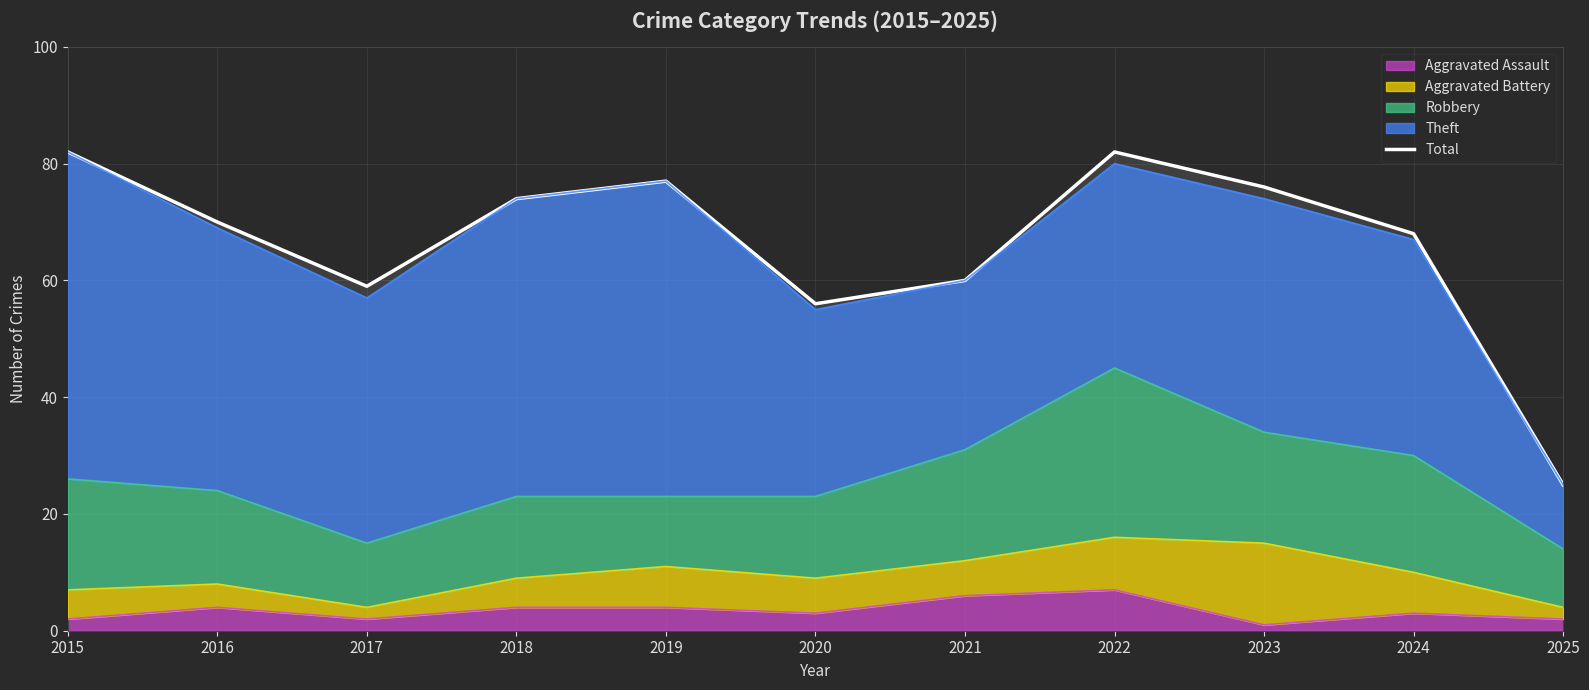

List the labels in order of value, smallest first.

2025, 2020, 2017, 2021, 2024, 2016, 2018, 2023, 2019, 2015, 2022